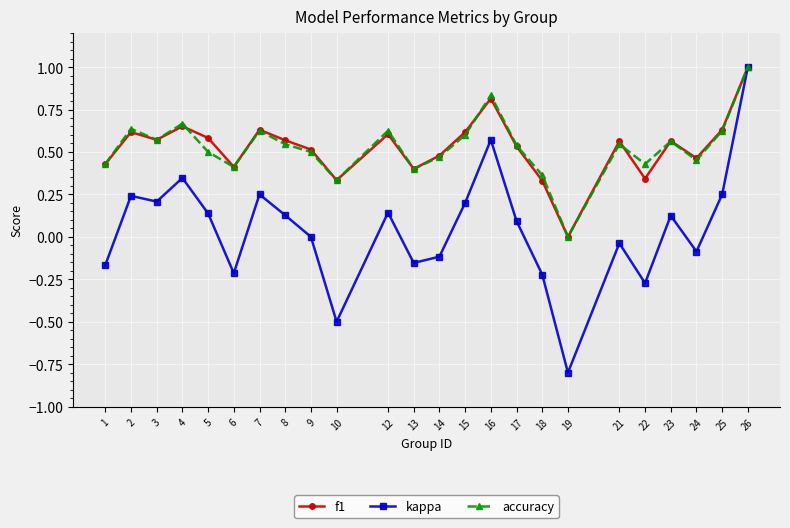

Which series changed the most between 7 and 23?

kappa